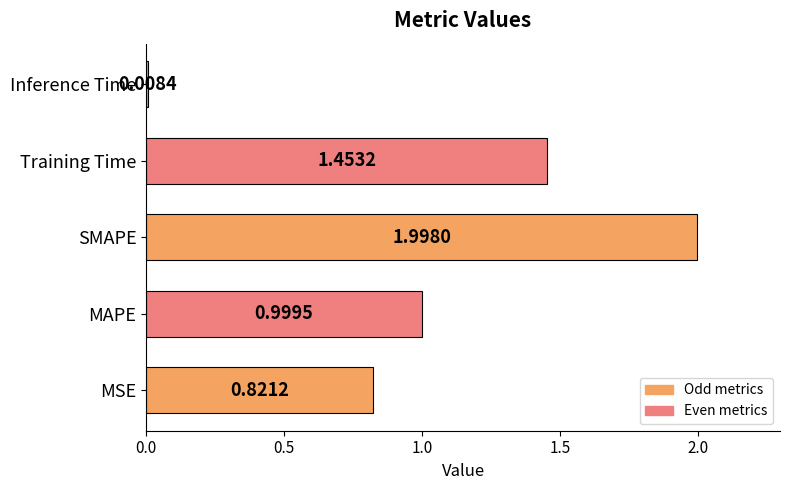

Which category has the highest value across all series?

SMAPE